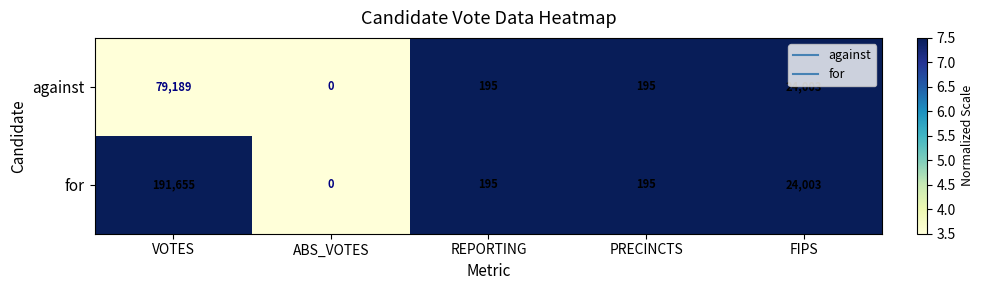

Which series has the widest spread of values?

for